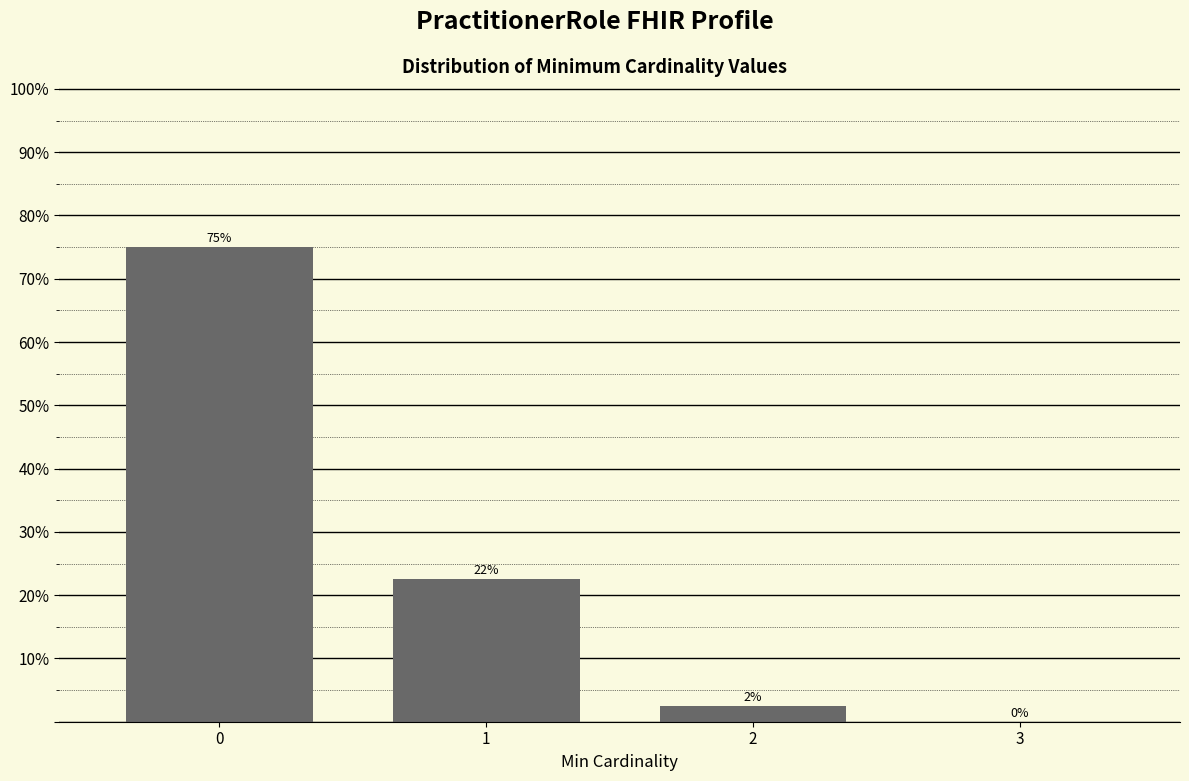

Read the value at 1.

22.5